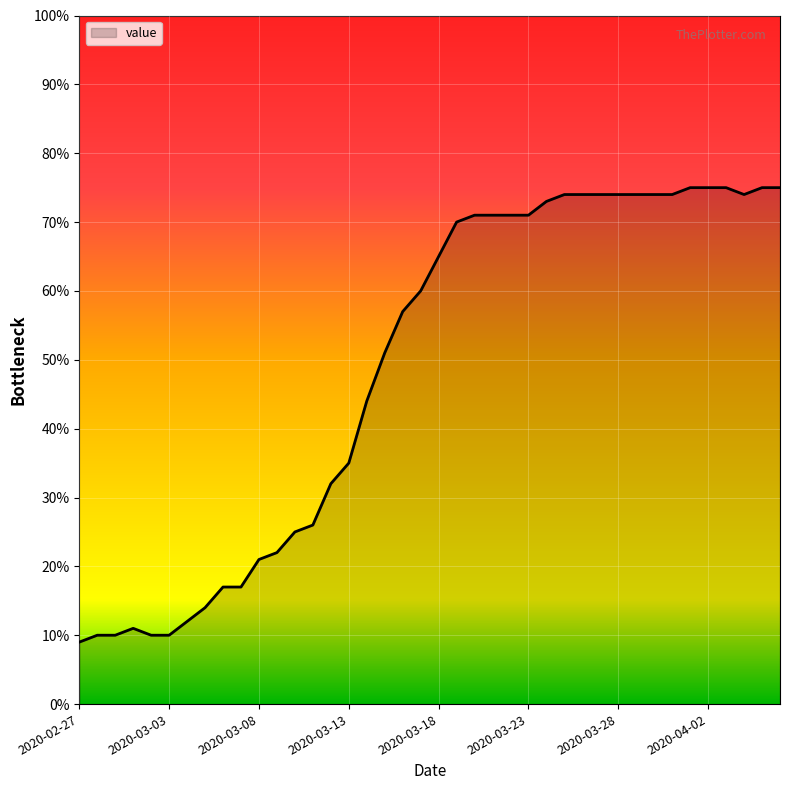

What is the difference between the maximum and minimum values?

66.0